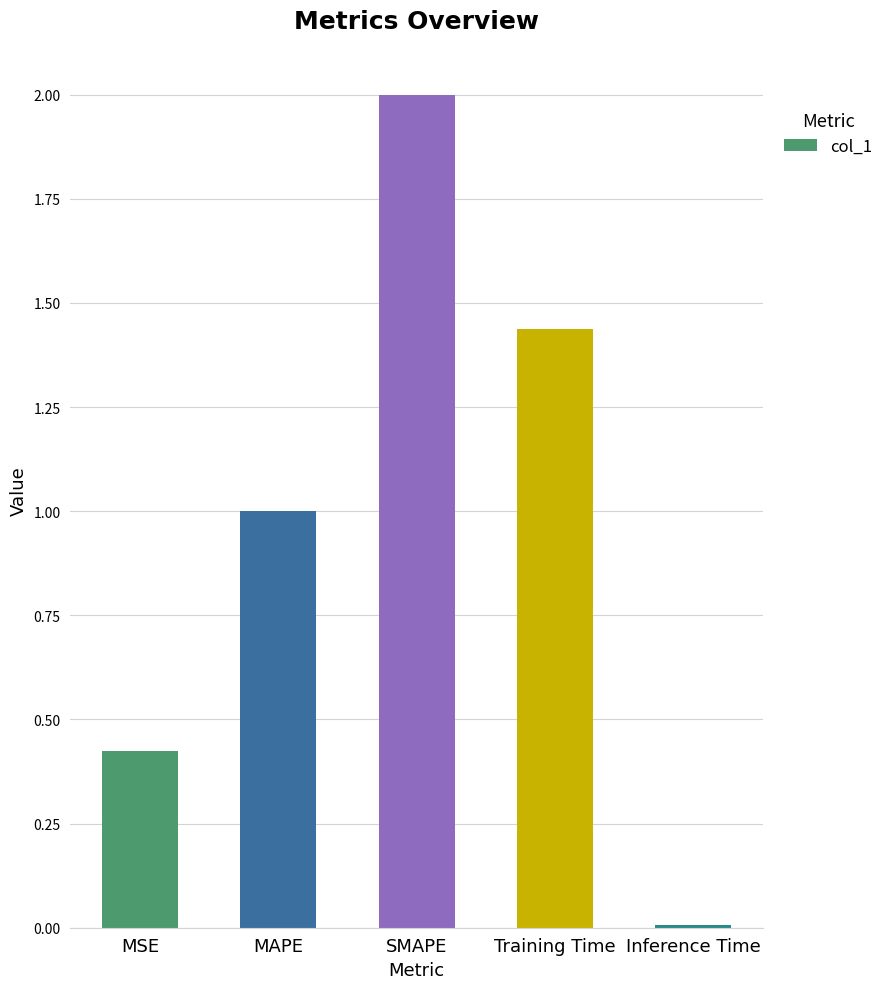

What is the change in value from MAPE to Training Time?

+0.4